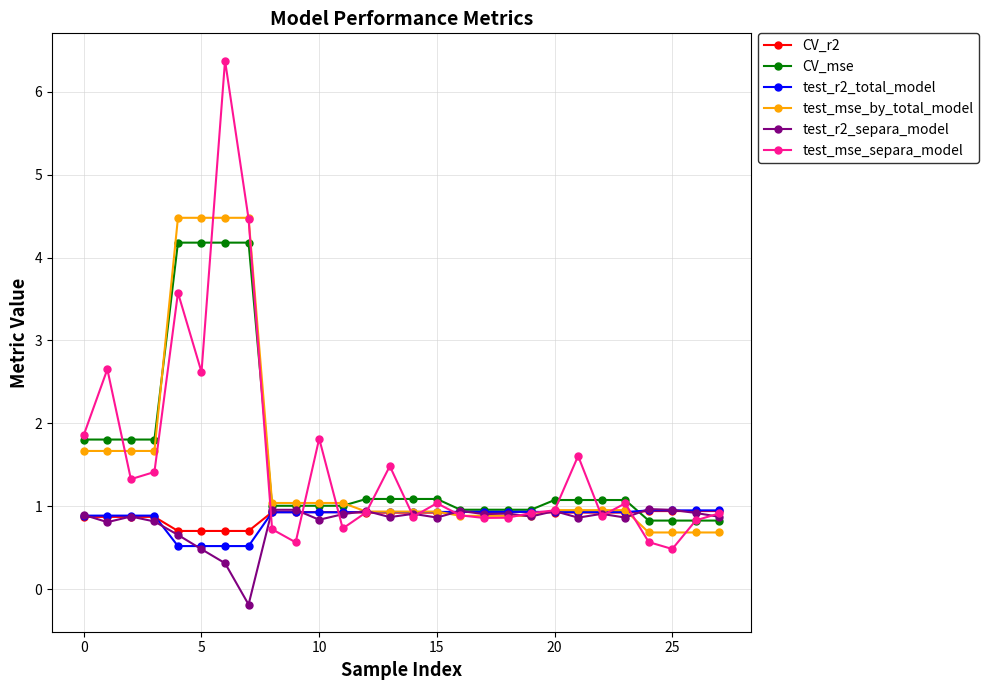

True or false: test_r2_separa_model has more than 0 interior local peaks.

True